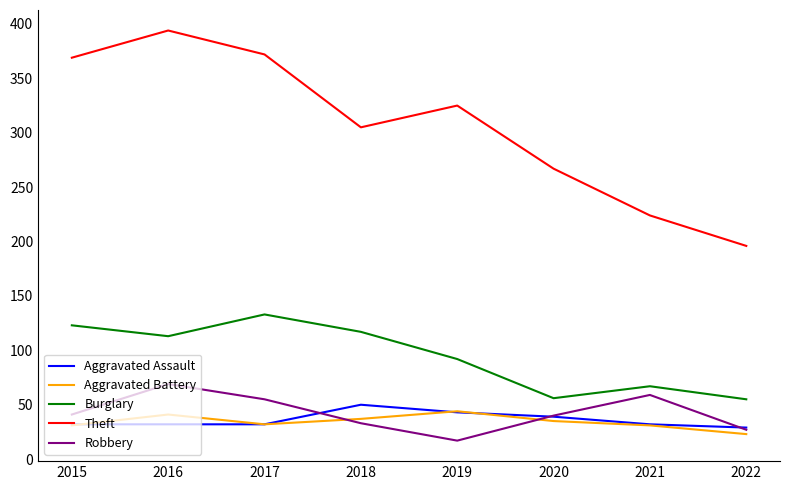

The value of Aggravated Assault at 2015 is 54. True or false?

False